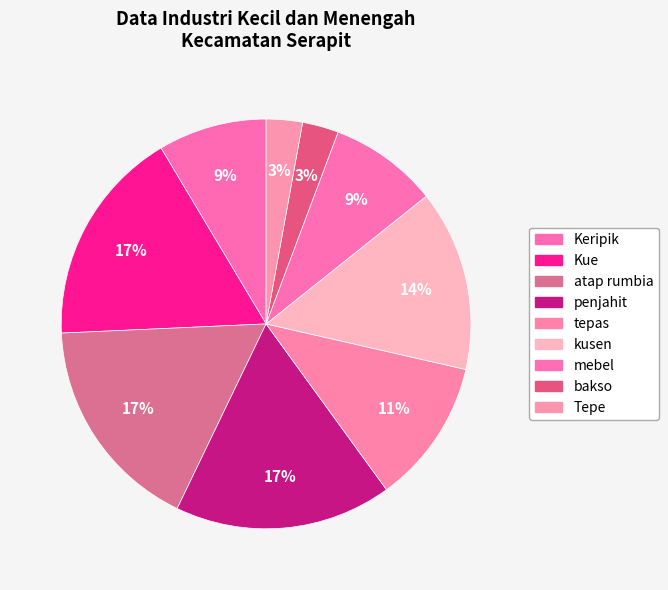

To the nearest percent, what is the difference between the largest and smallest slice percentages?

14%